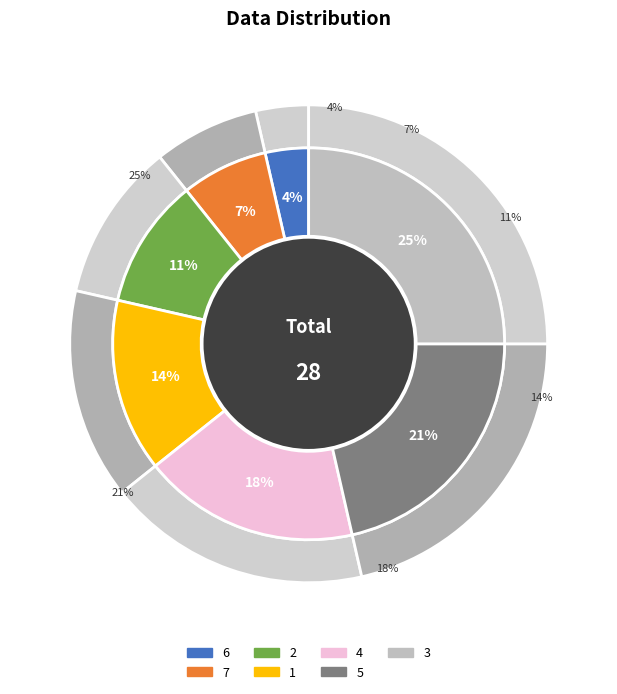

True or false: 7 accounts for 7% of the total.

True